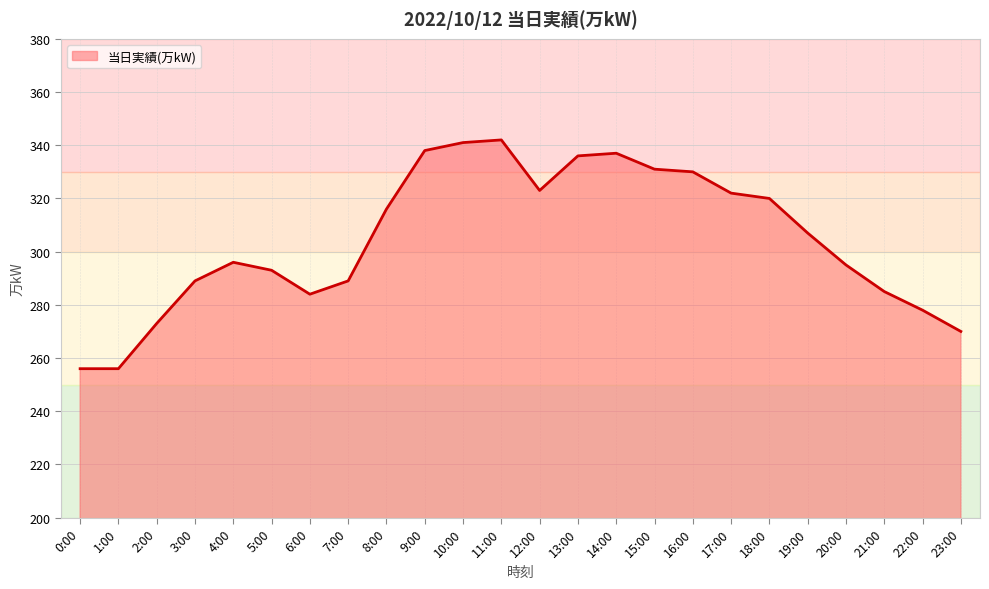

What is the maximum value shown in the chart?

342